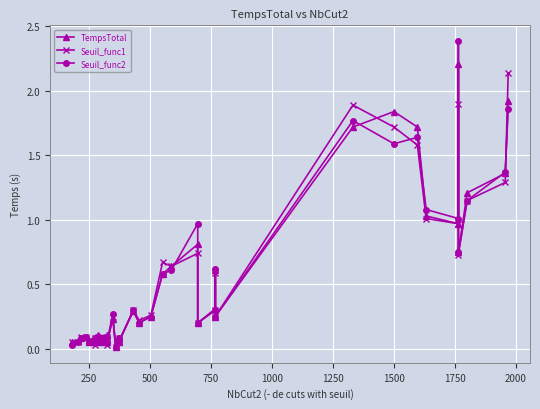

How many intersections are there between Seuil_func2 and Seuil_func1?

3